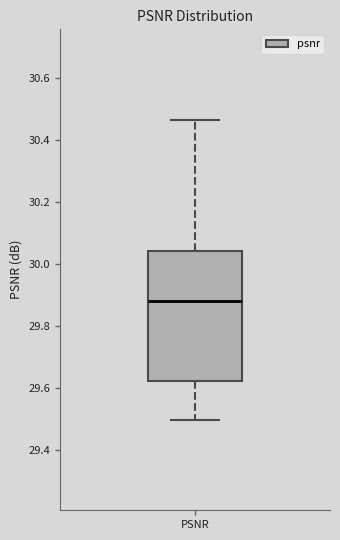

Transcribe this box plot: give where the median line is, the range the box spans, and where the two whiskers end, as read against the y-axis. The values are not printed on the chart, so give them approximately, as read against the axis.

median 29.88, box 29.62 to 30.04, whiskers 29.50 to 30.46